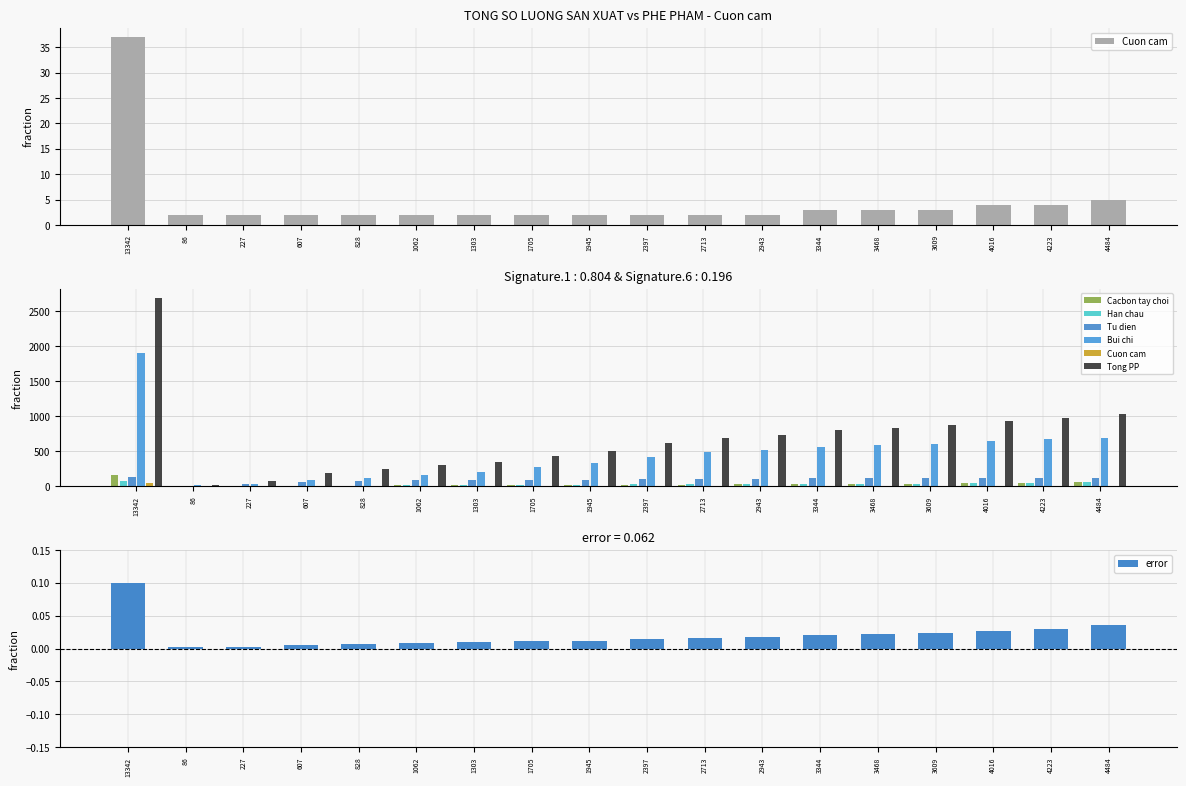

Which series has the largest range (max minus min)?

Tong PP